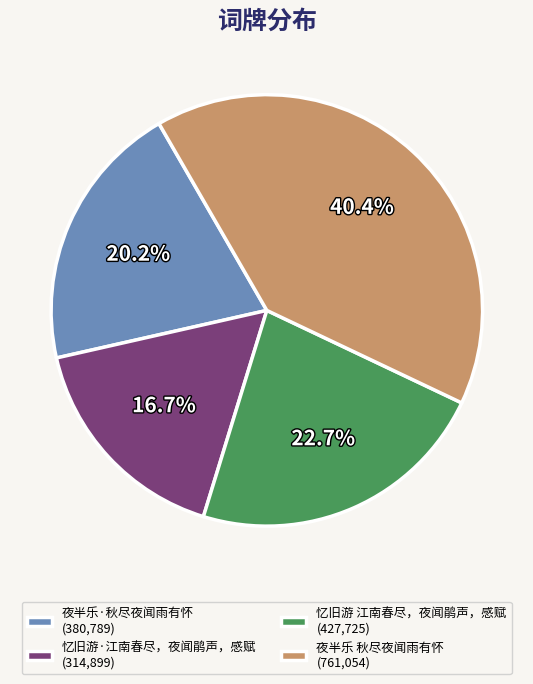

To the nearest percent, what is the combined percentage of 忆旧游 江南春尽，夜闻鹃声，感赋 and 夜半乐 秋尽夜闻雨有怀?

63%